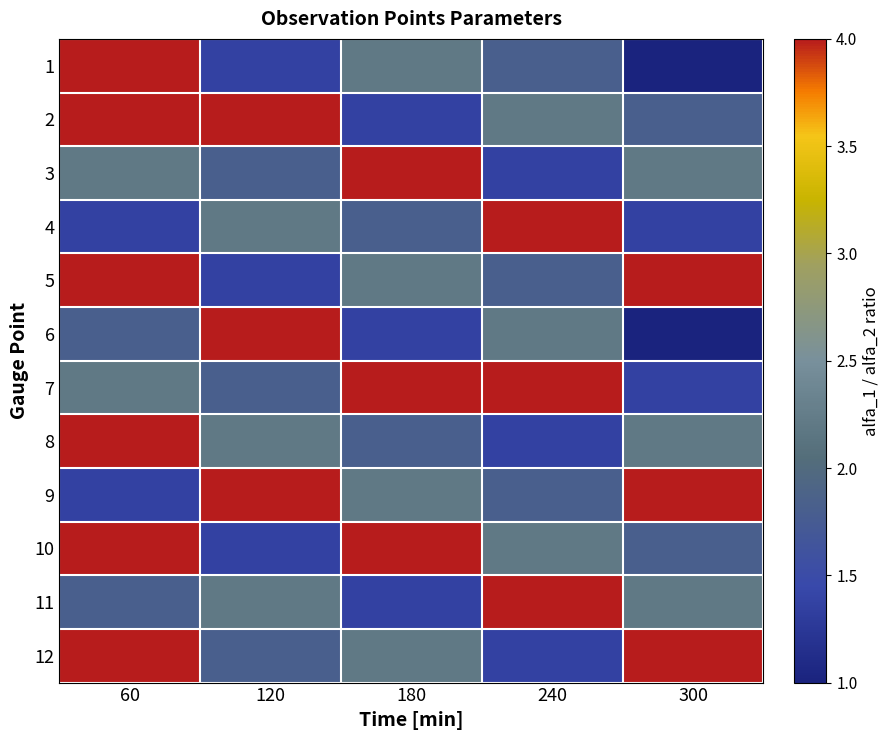

At how many categories does at least one series exceed 3?

5